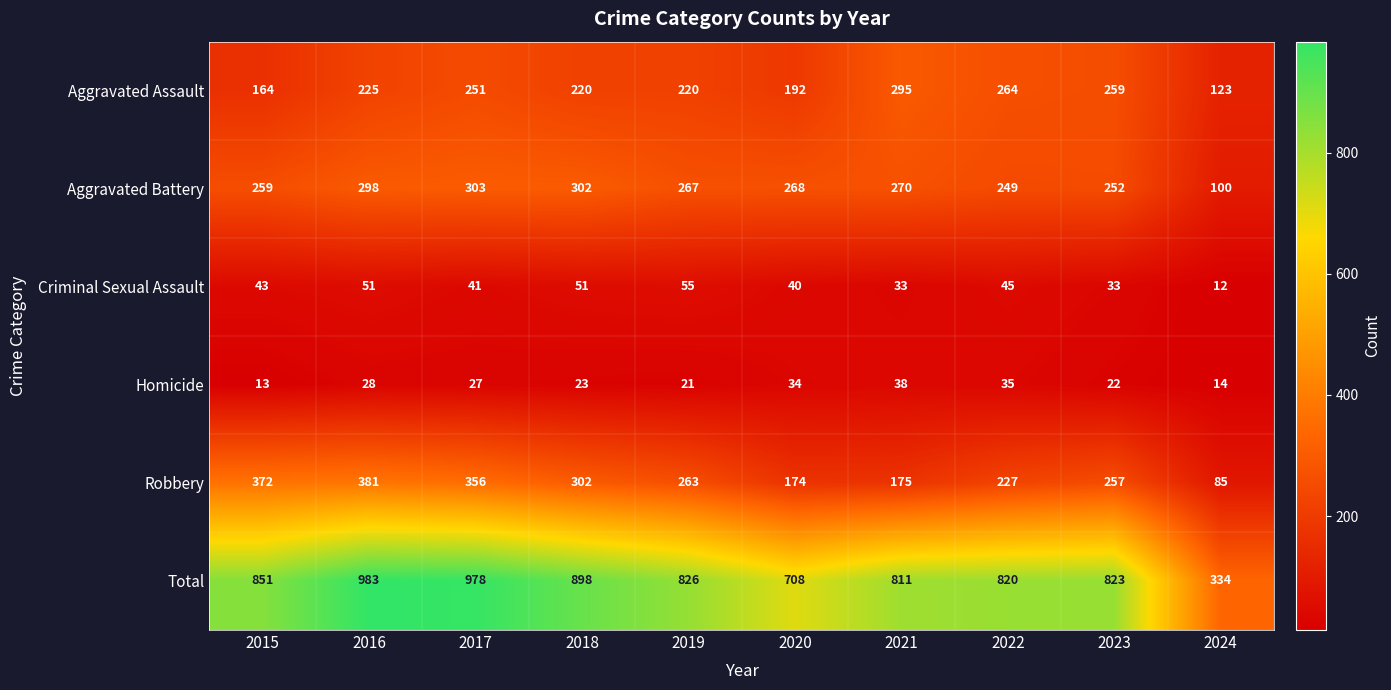

What is the total value across all series at 2018?

1796